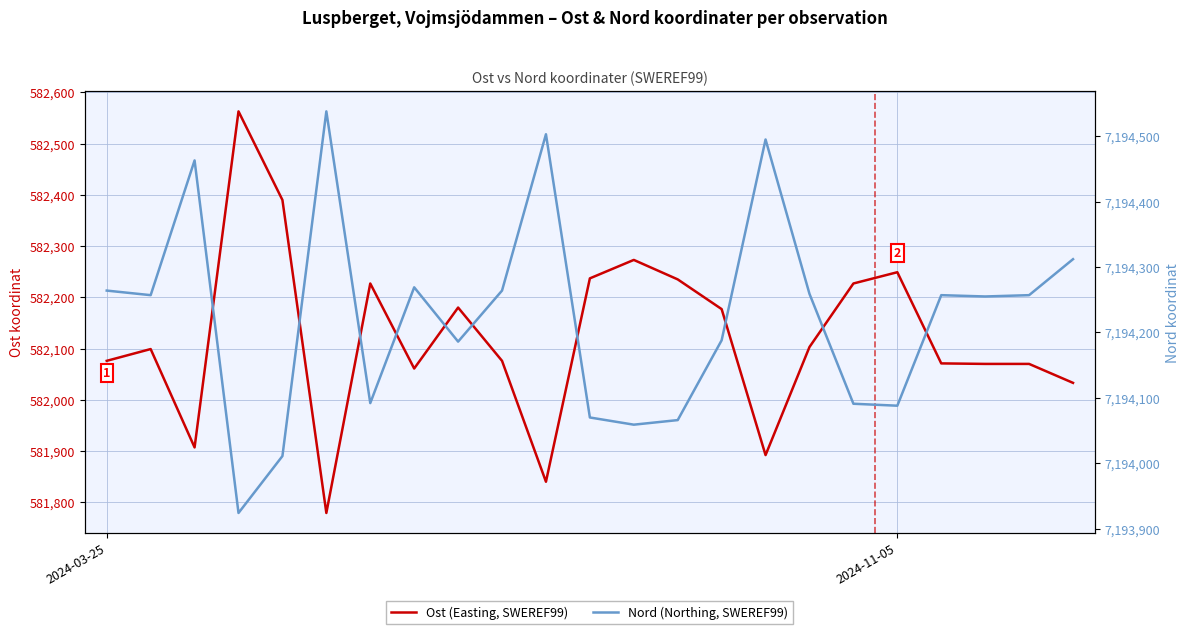

At how many categories does at least one series exceed 5719277?

23